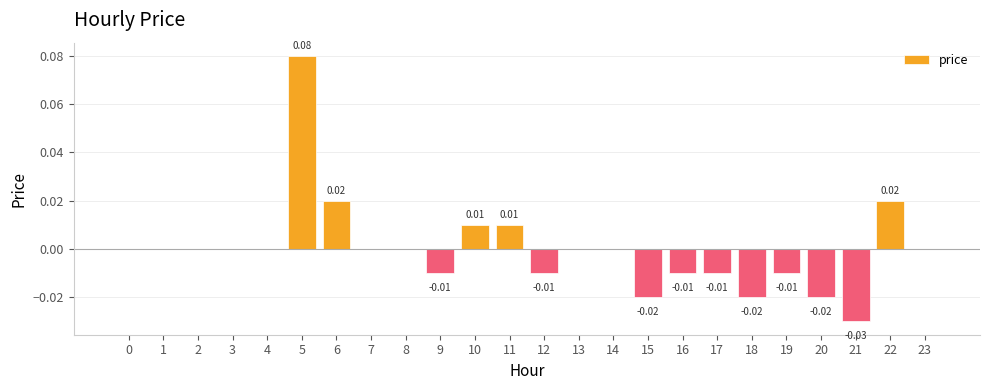

How many data points does each series have?

24